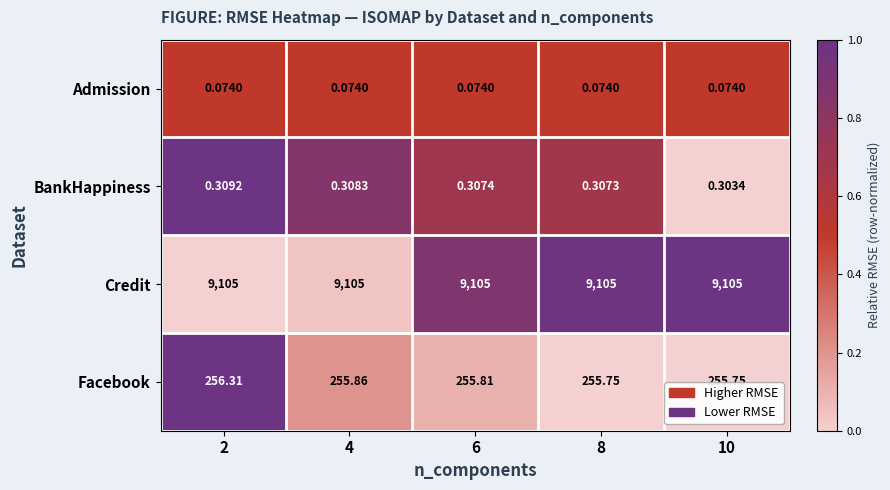

Which series has the largest total across all categories?

Credit